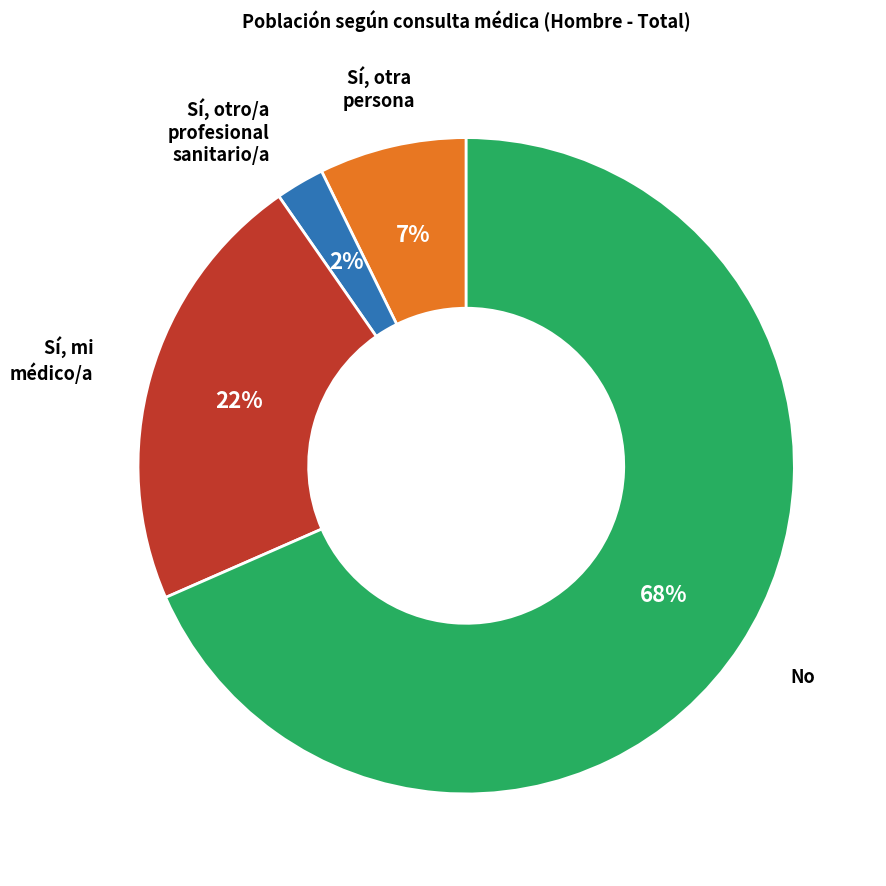

To the nearest percent, what is the average slice percentage?

25%